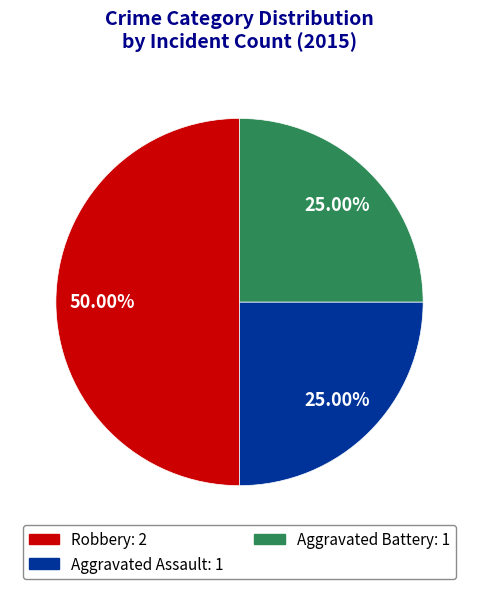

True or false: Aggravated Battery accounts for 17% of the total.

False